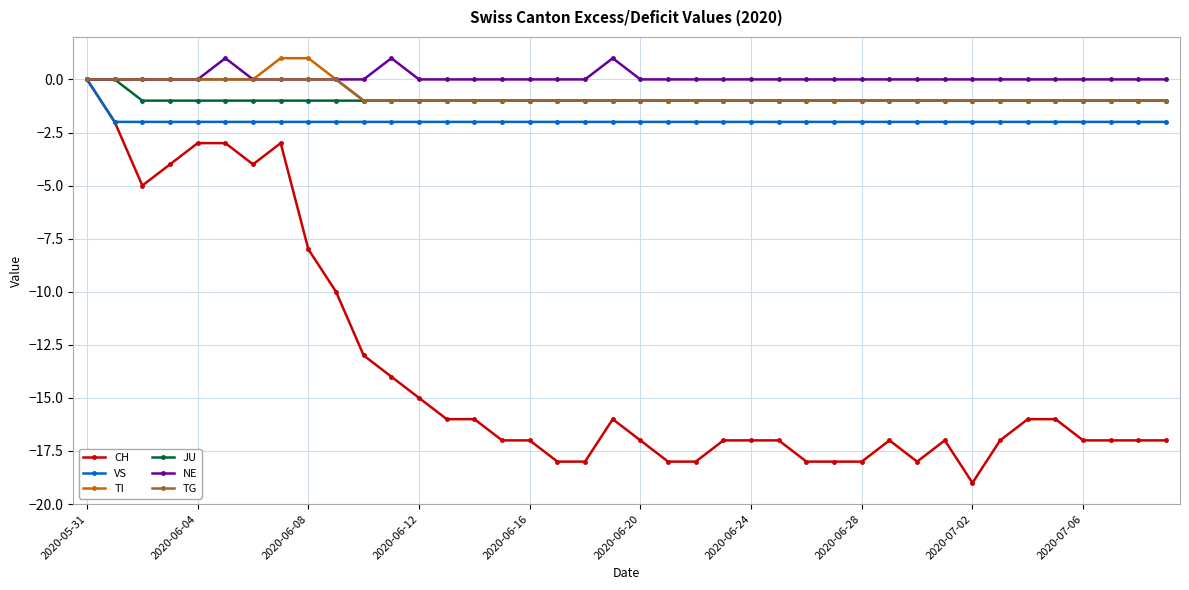

What is the value of the JU point at the 17th from the left?

-1